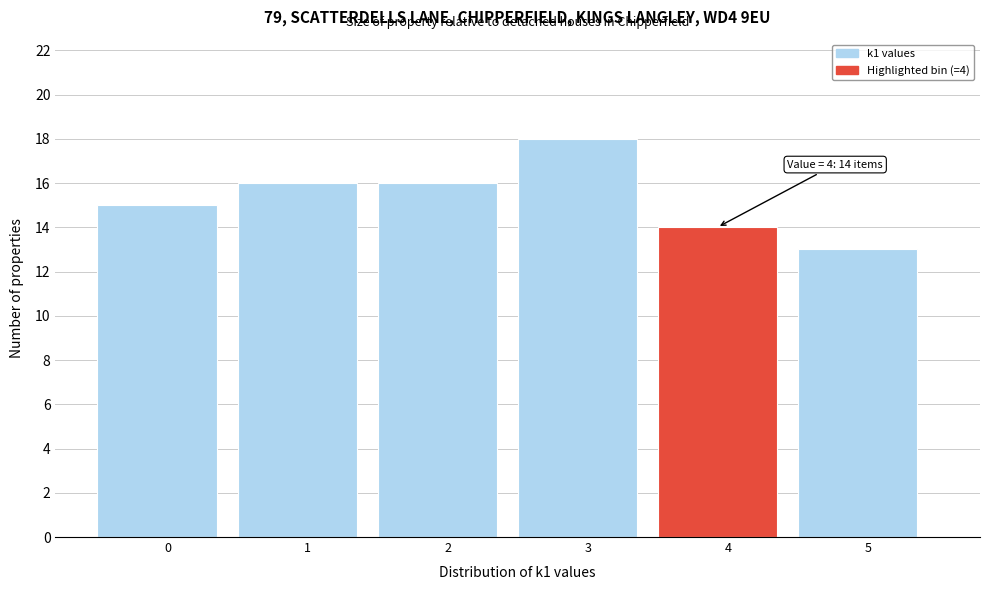

Reading right to left, list all the values displayed in this chart.

13	14	18	16	16	15